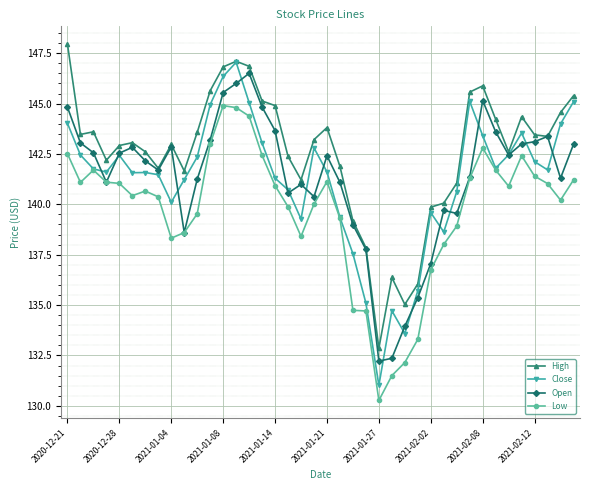

What is the smallest value displayed?

130.3